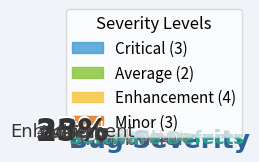

To the nearest percent, what is the difference between the Critical and Average slice percentages?

8%